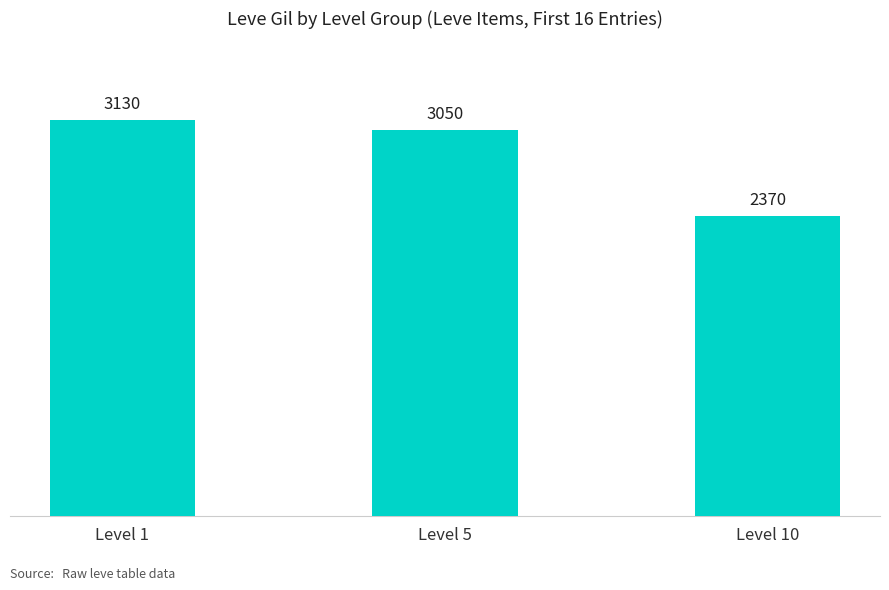

How many values are between 2370 and 3130?

3